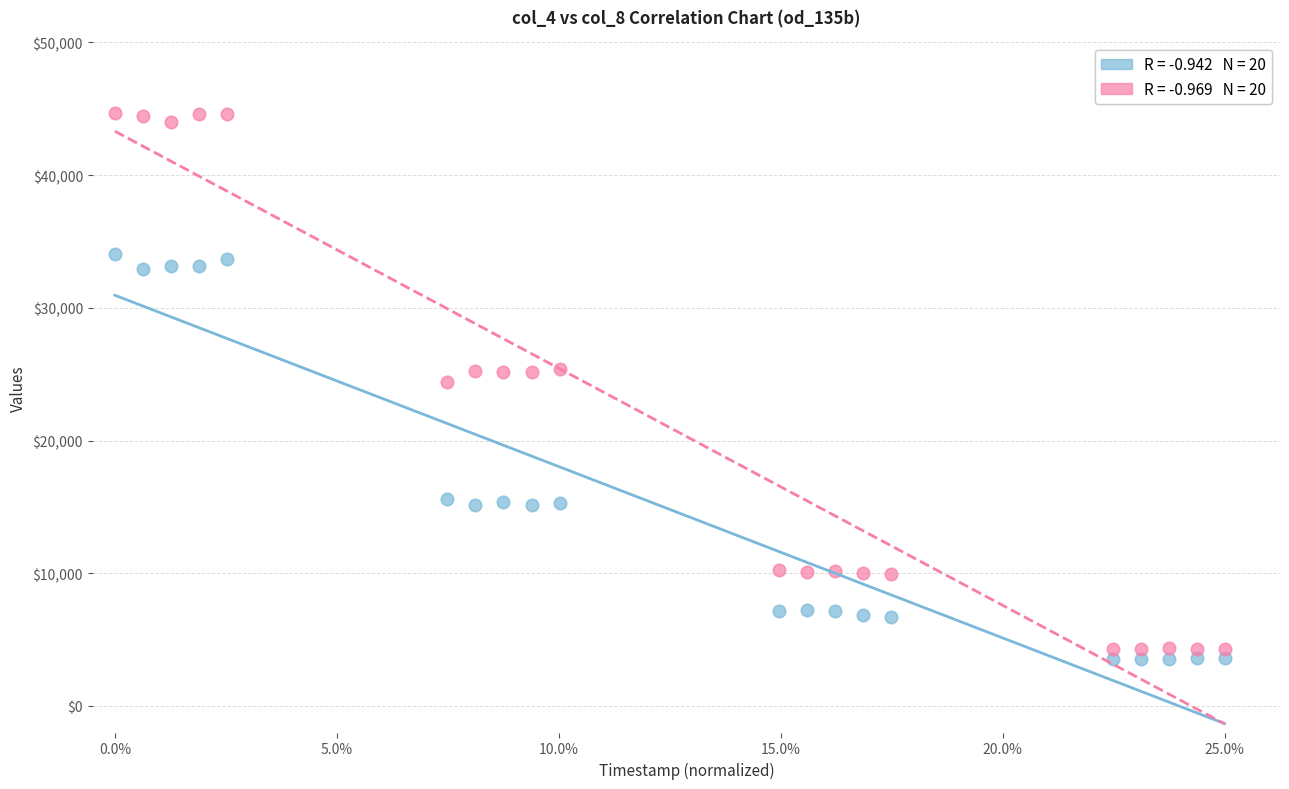

Across all data points, what is the range of Y values (max minus min)?

41116